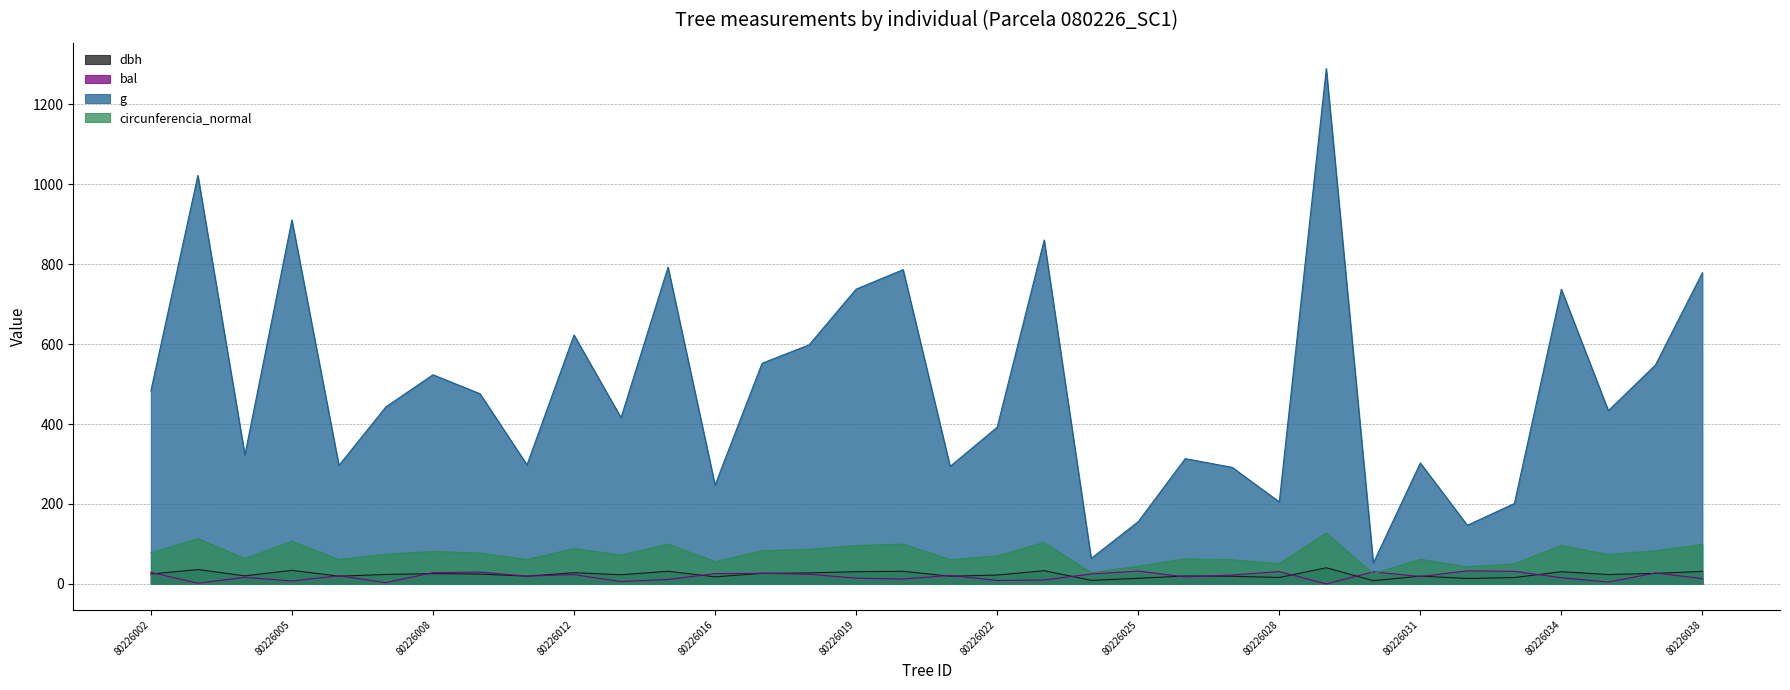

How many lines are shown in the chart?

4